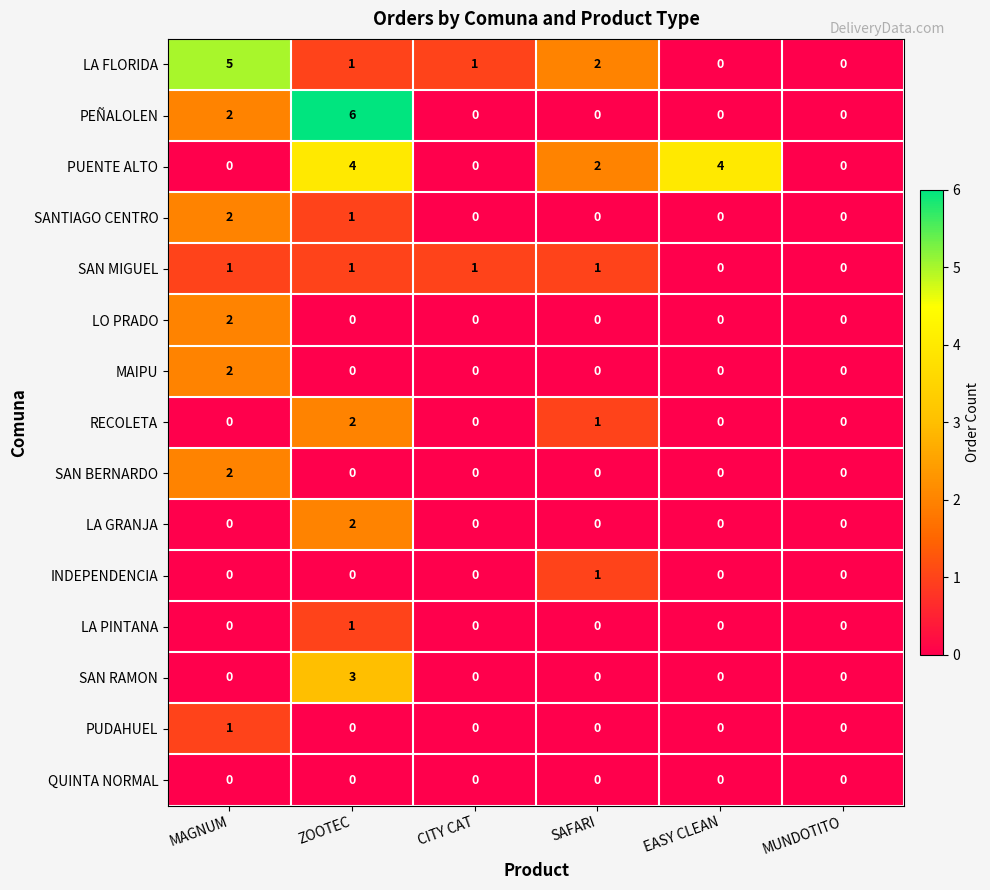

Which category has the highest value in the LA GRANJA series?

ZOOTEC